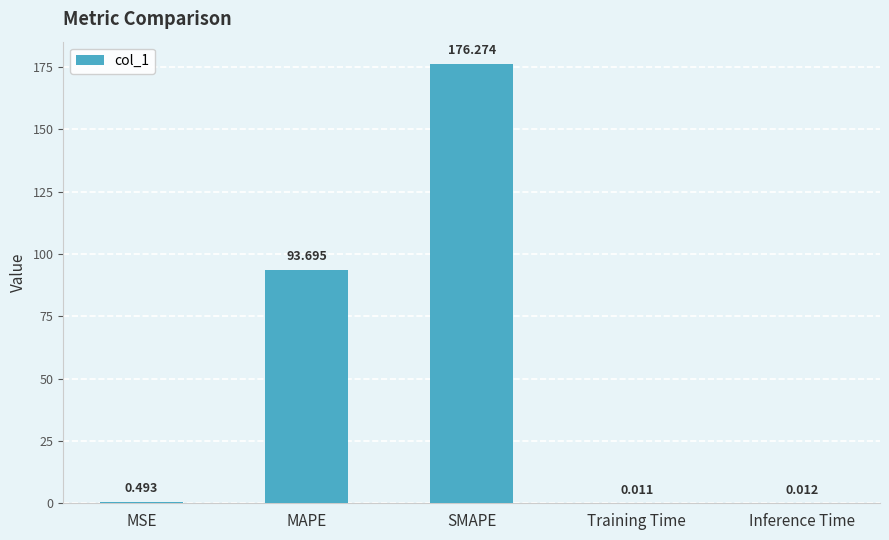

Which has a higher value, MAPE or SMAPE?

SMAPE